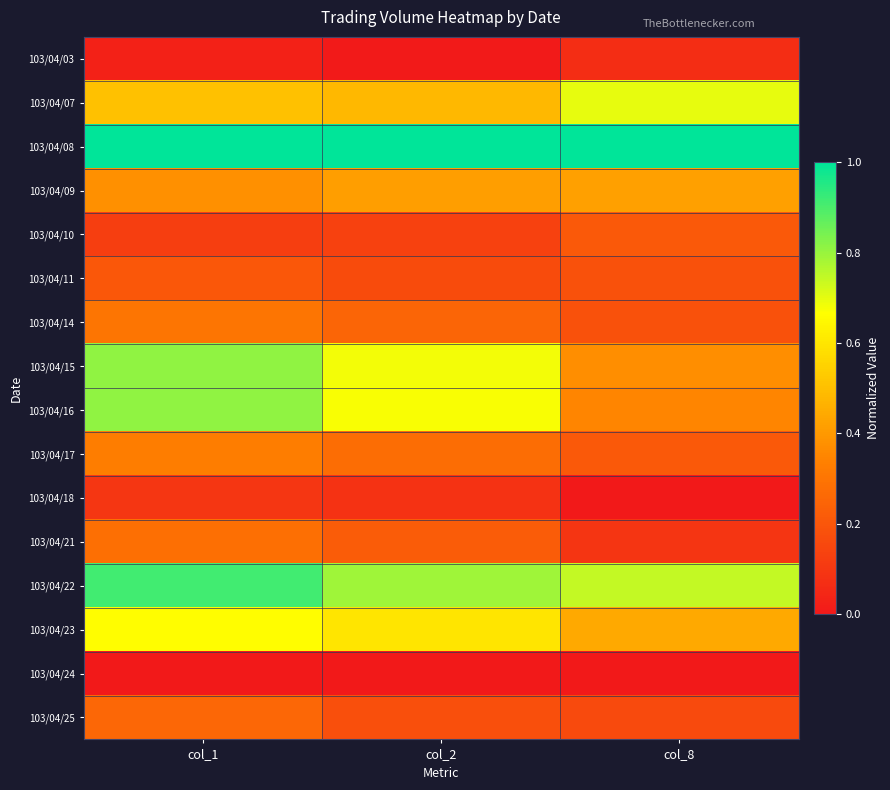

Which category has the lowest value across all series?

col_8